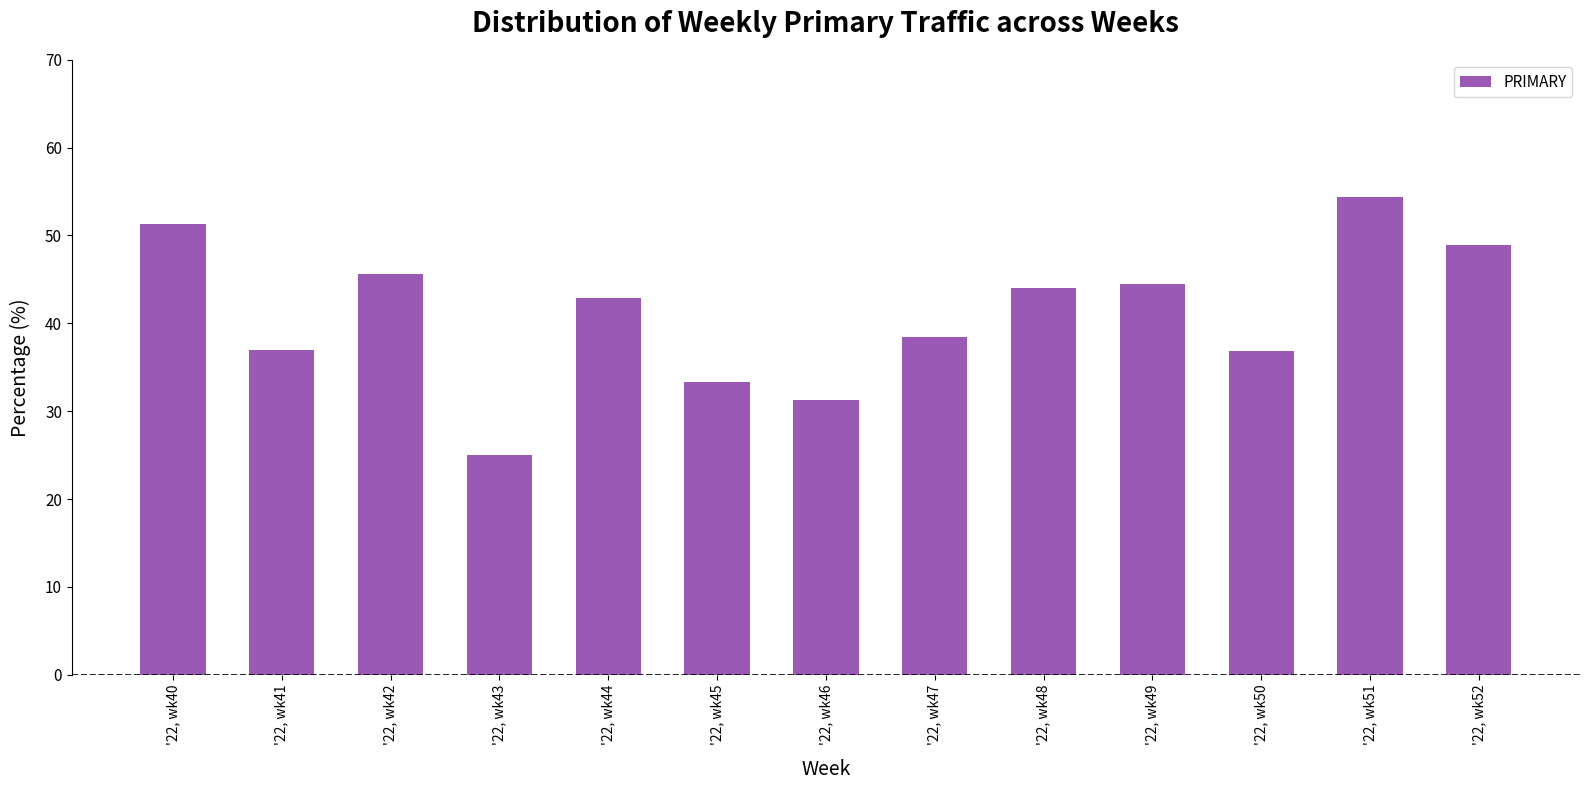

What is the smallest value displayed?

25.0